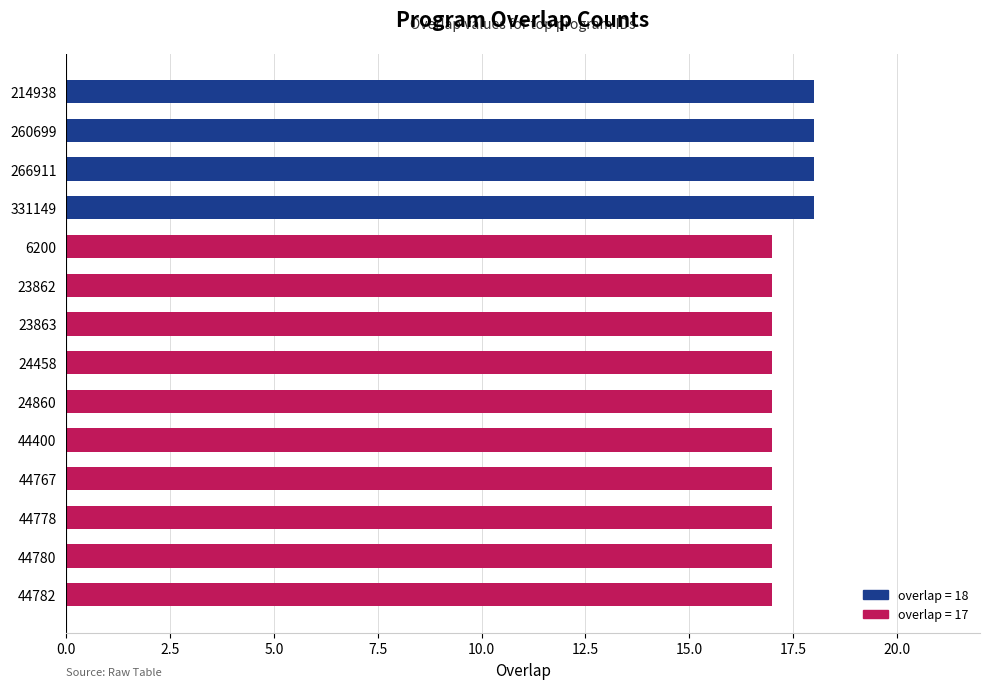

What is the maximum value shown in the chart?

18